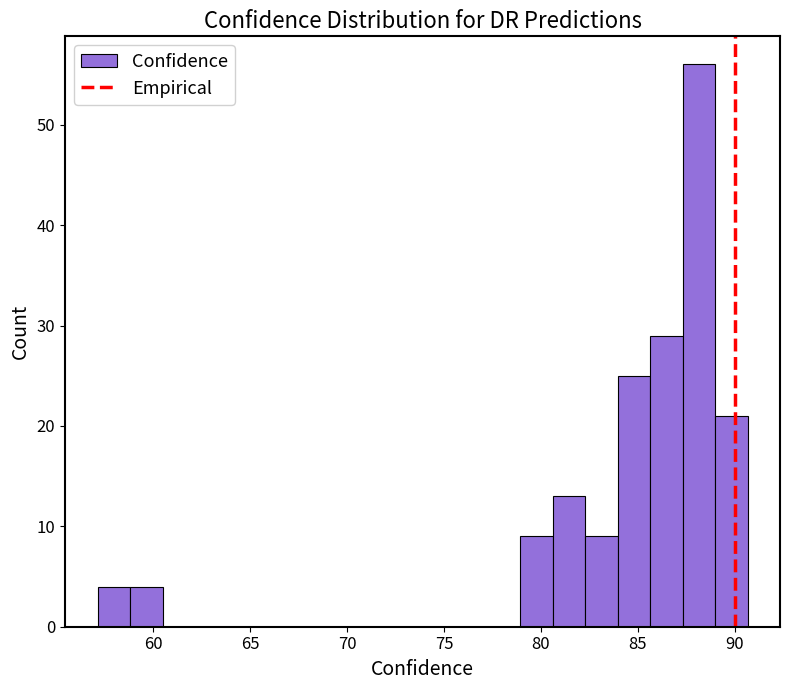

Read against the x-axis, roughly where is the centre of the tallest bar?

88.0